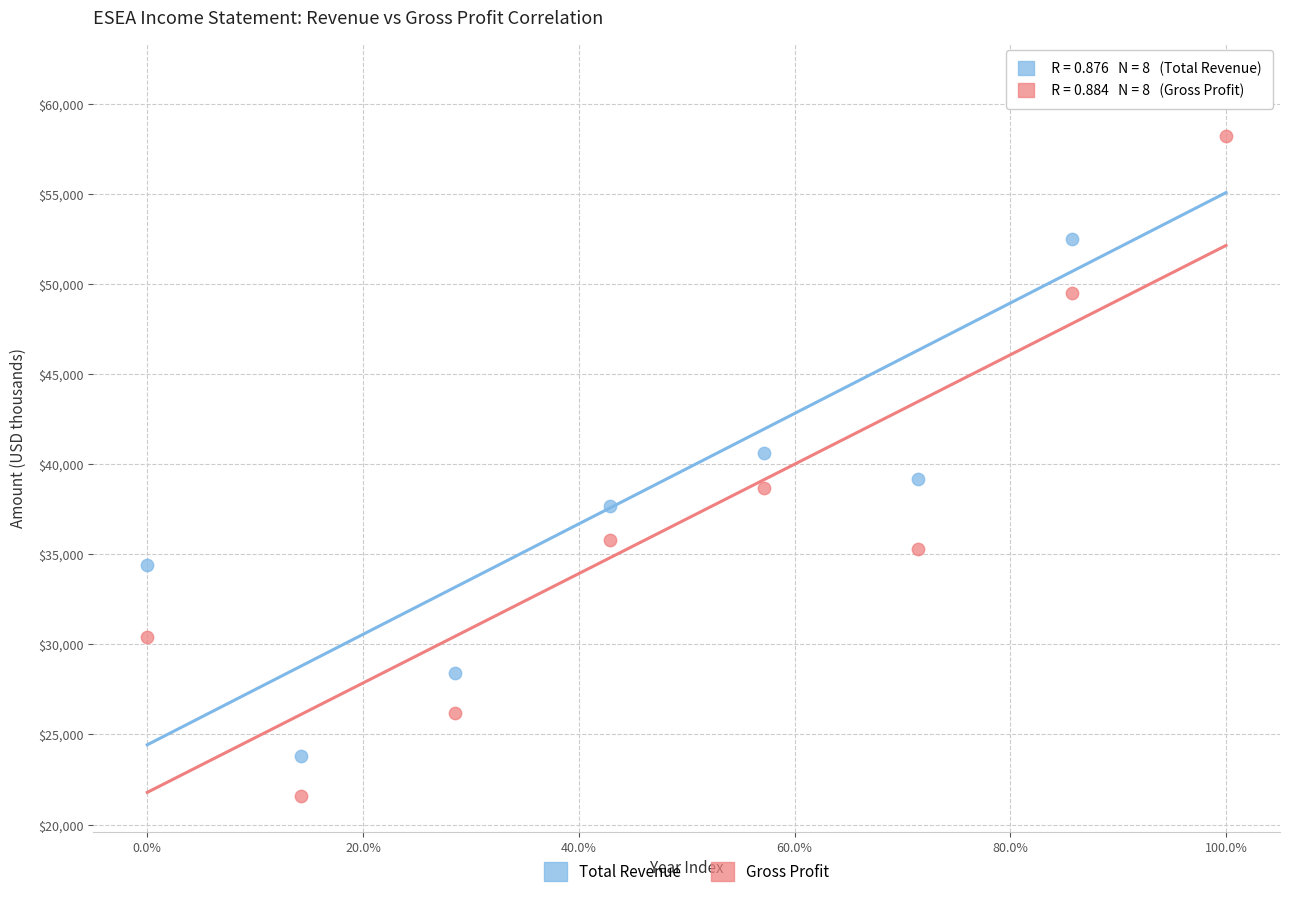

Which series reaches the minimum Y coordinate?

Gross Profit